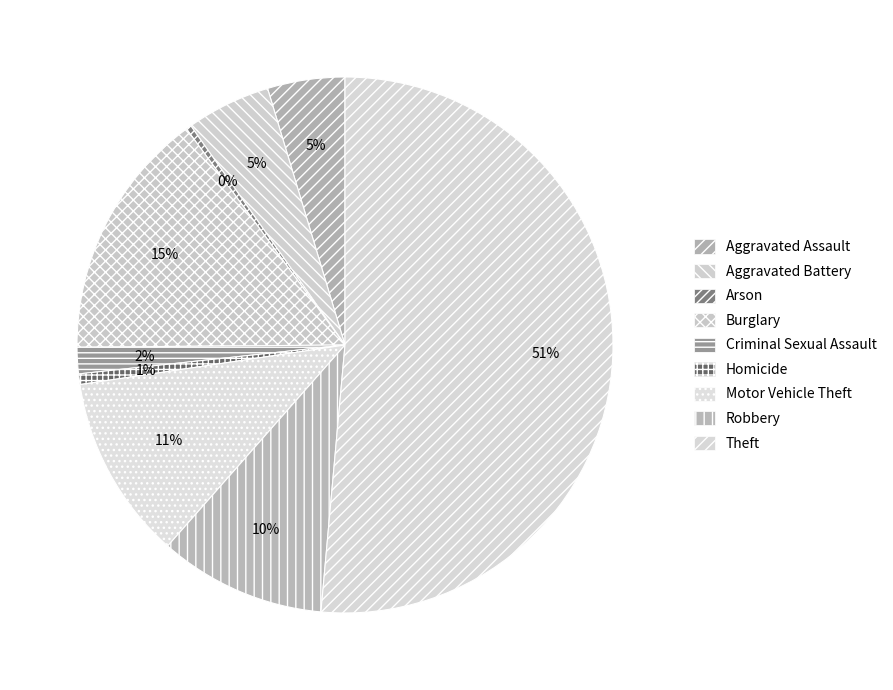

True or false: Robbery accounts for 10% of the total.

True